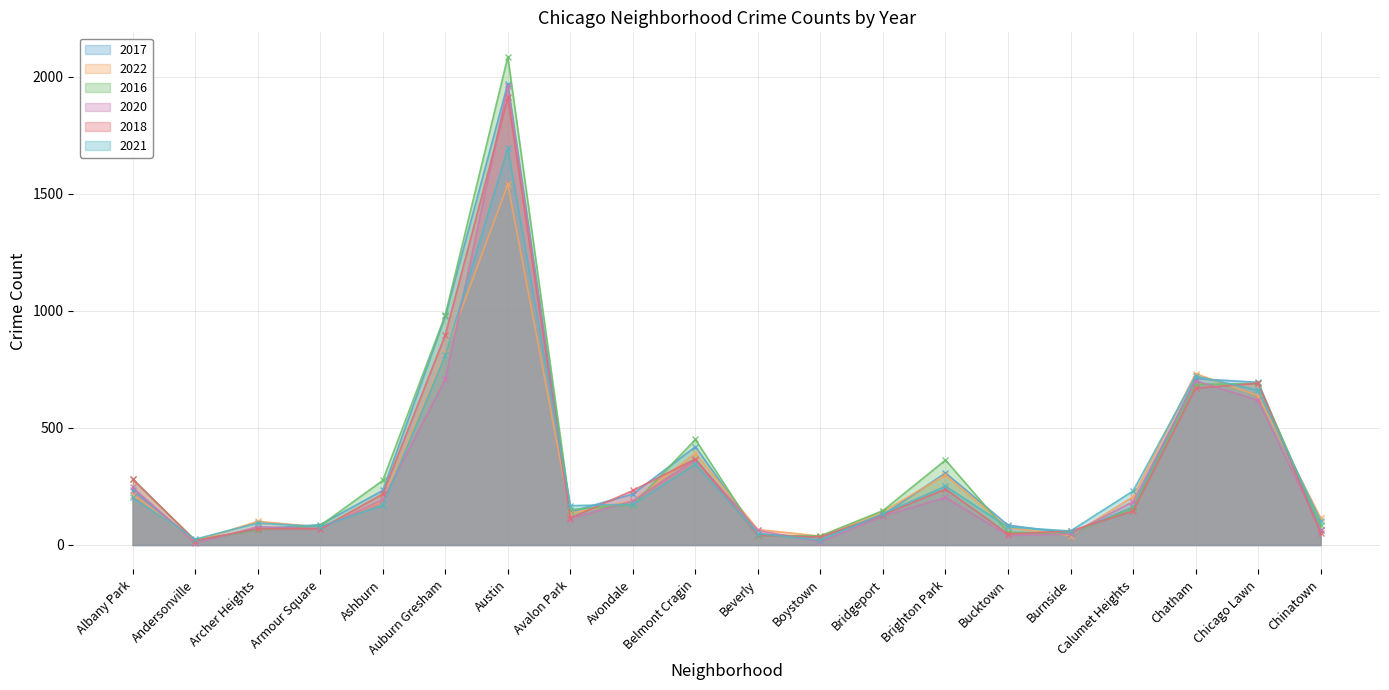

Which series ends up on top after the final intersection of 2020 and 2017?

2017